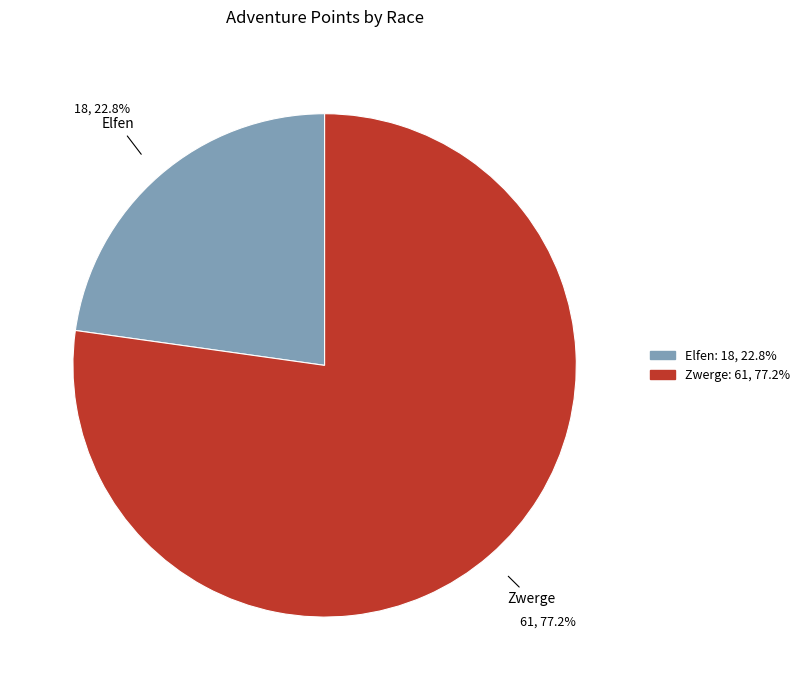

Is there a majority slice in this chart?

Yes